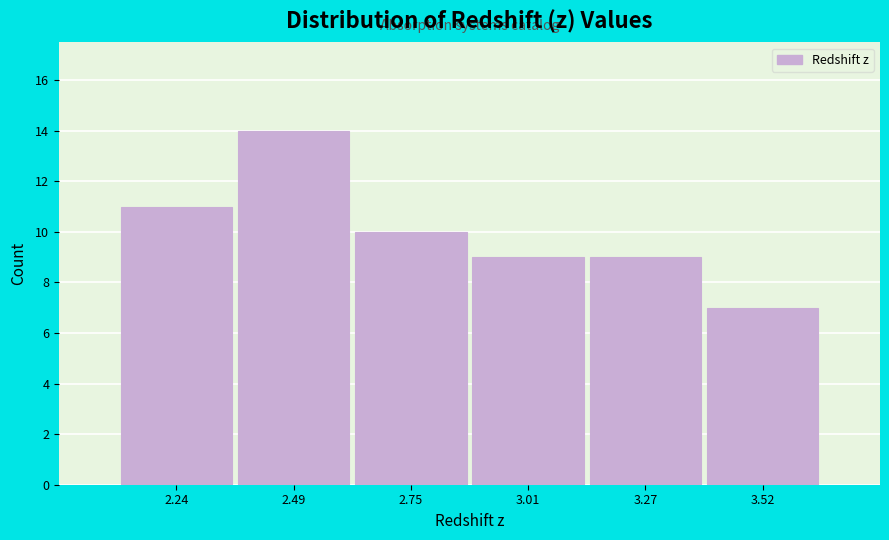

Reading left to right, list all the values displayed in this chart.

2.24=11	2.49=14	2.75=10	3.01=9	3.27=9	3.52=7